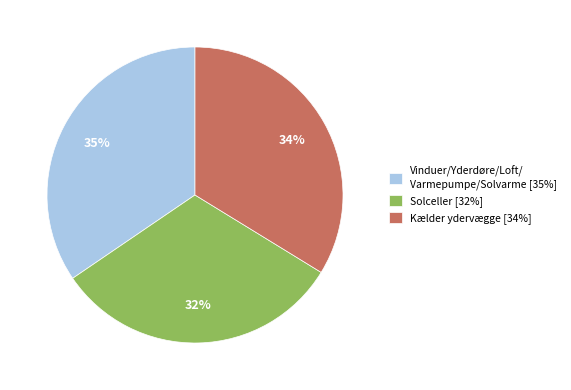

Count the number of slices in the pie.

3